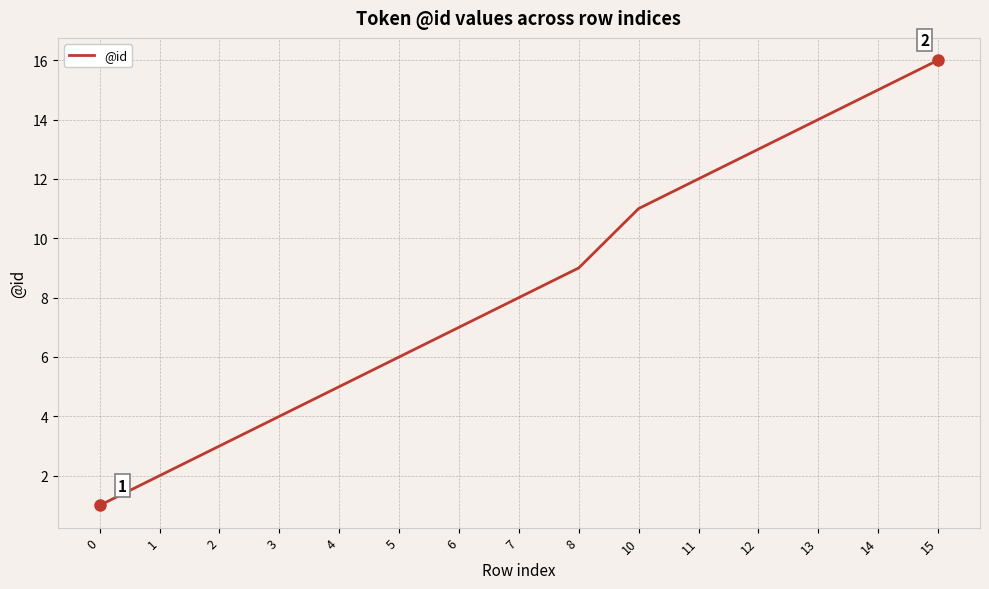

The value at 11 is 12. True or false?

True